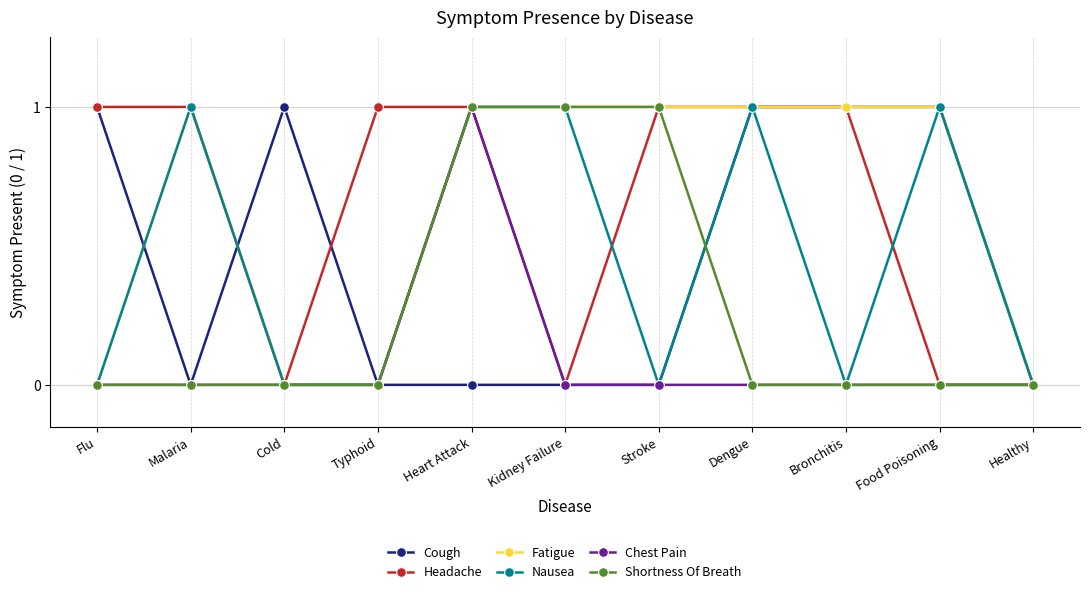

True or false: Nausea has a value of 1 at Malaria.

True